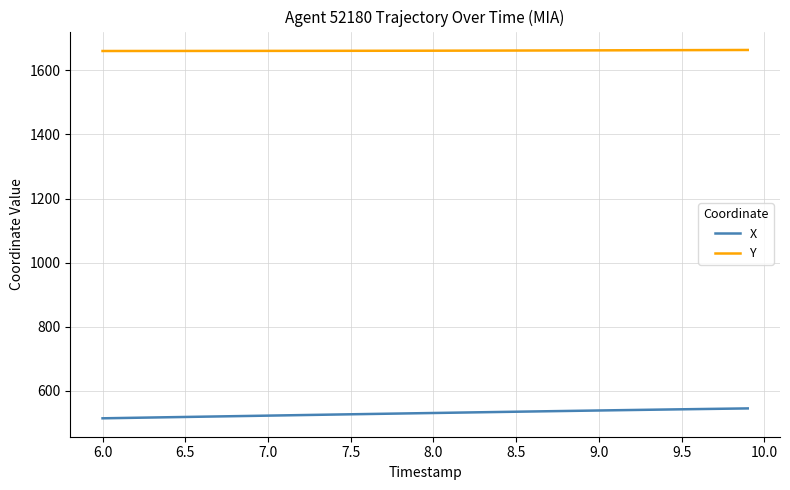

What is the difference between the second highest and minimum values in the X series?

30.2